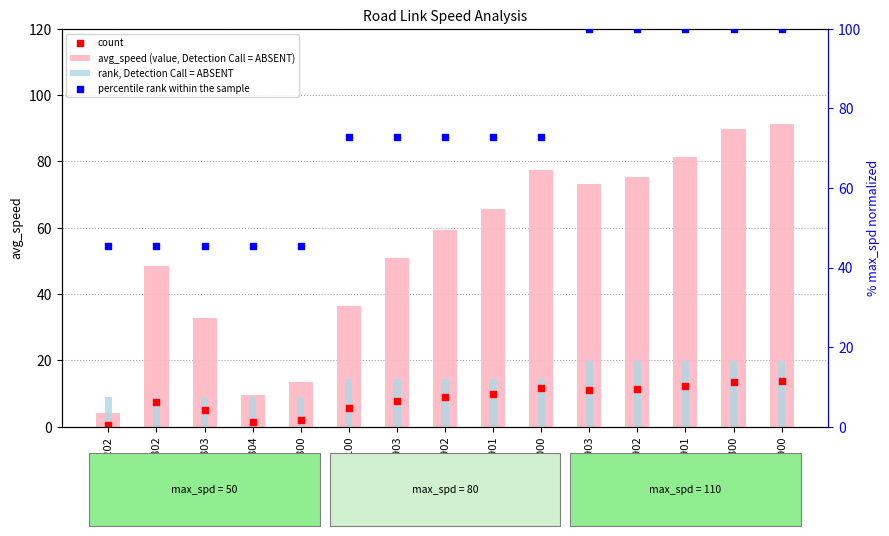

Is the value of count at 1210003903 greater than the value of avg_speed (value, Detection Call = ABSENT) at 1210001902?

No